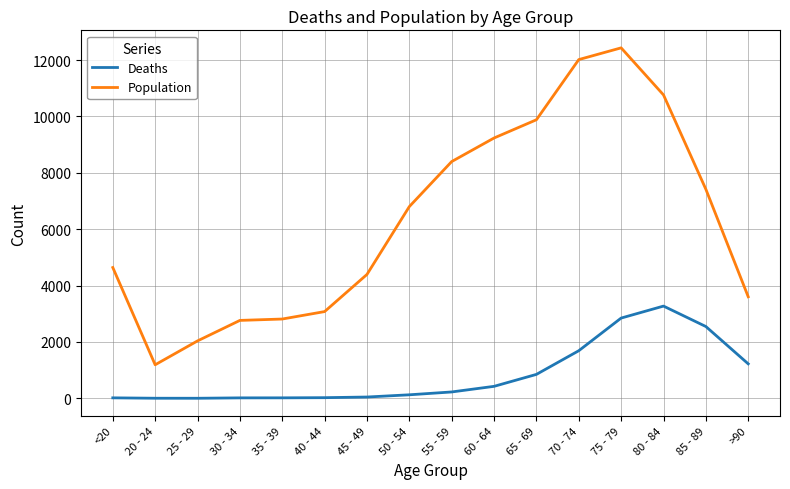

At which category is the sum across all series the highest?

75 - 79